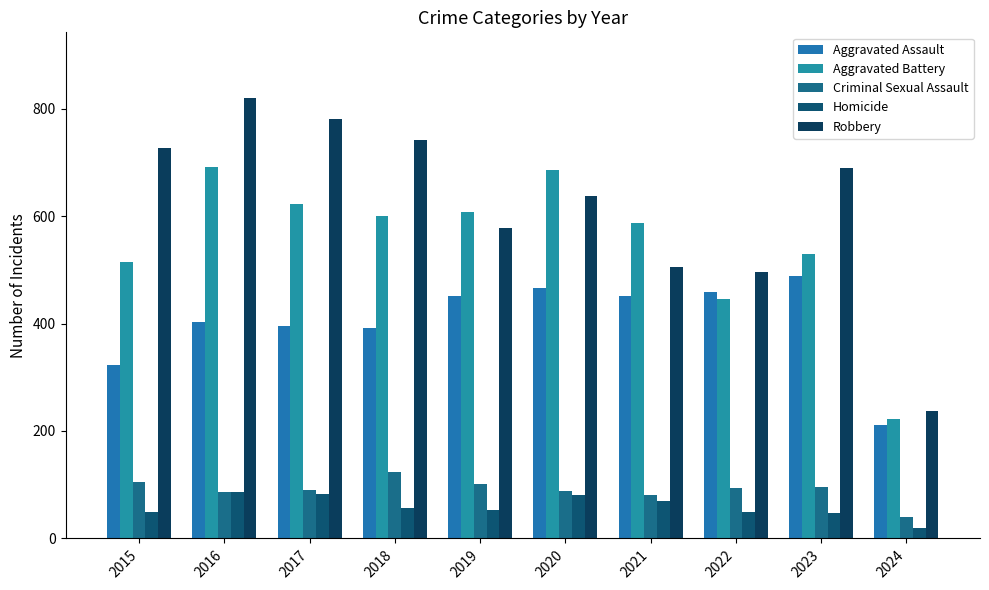

How many bars are there in total?

50